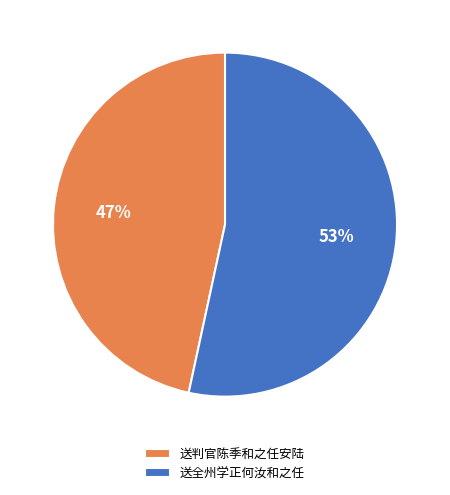

What percentage is the 送判官陈季和之任安陆 slice, to the nearest percent?

47%